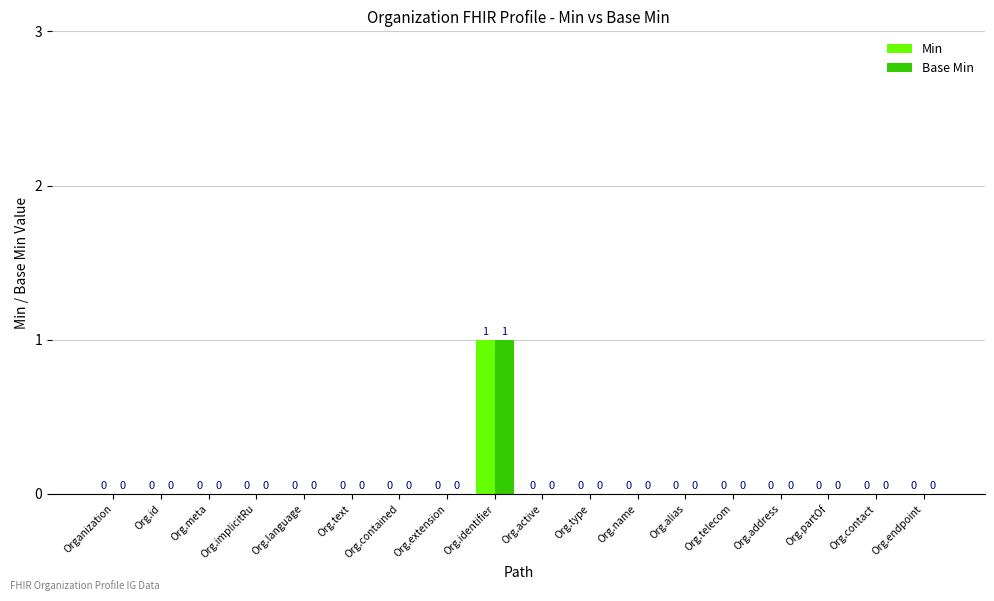

Count the Base Min values in the range 0 to 1.

18